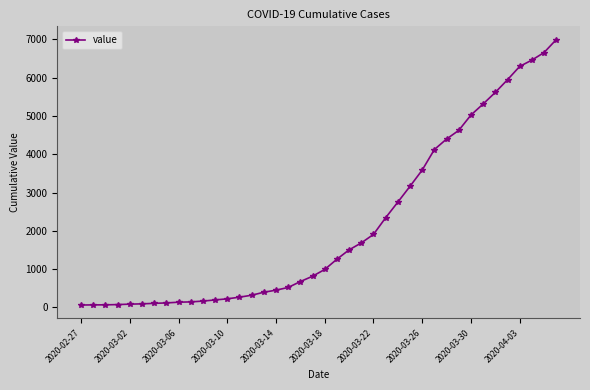

What is the difference between the maximum and second lowest values?

6927